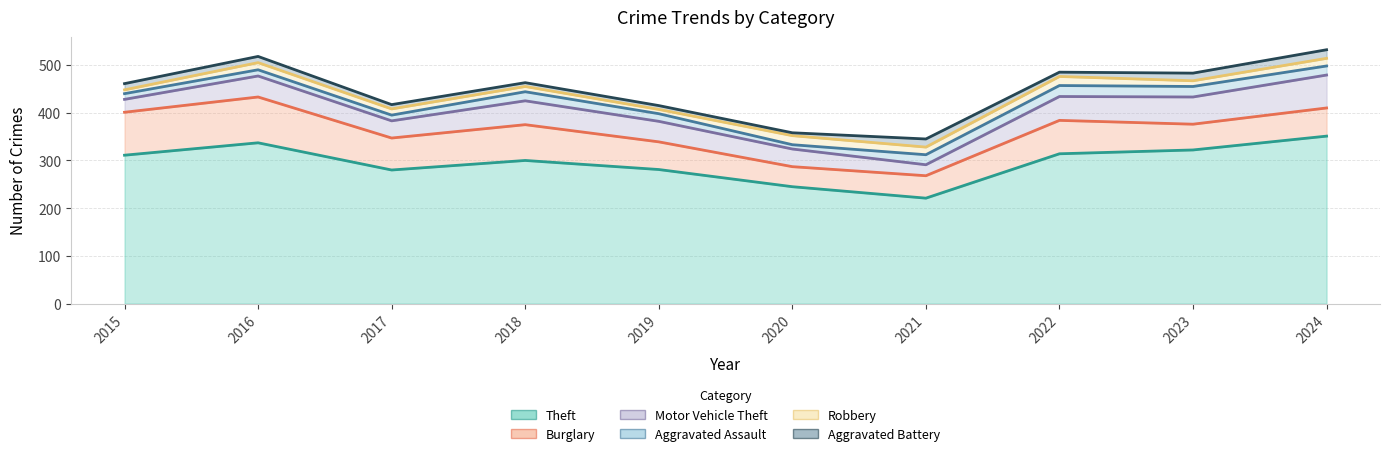

What is the highest value of the Motor Vehicle Theft series?

69